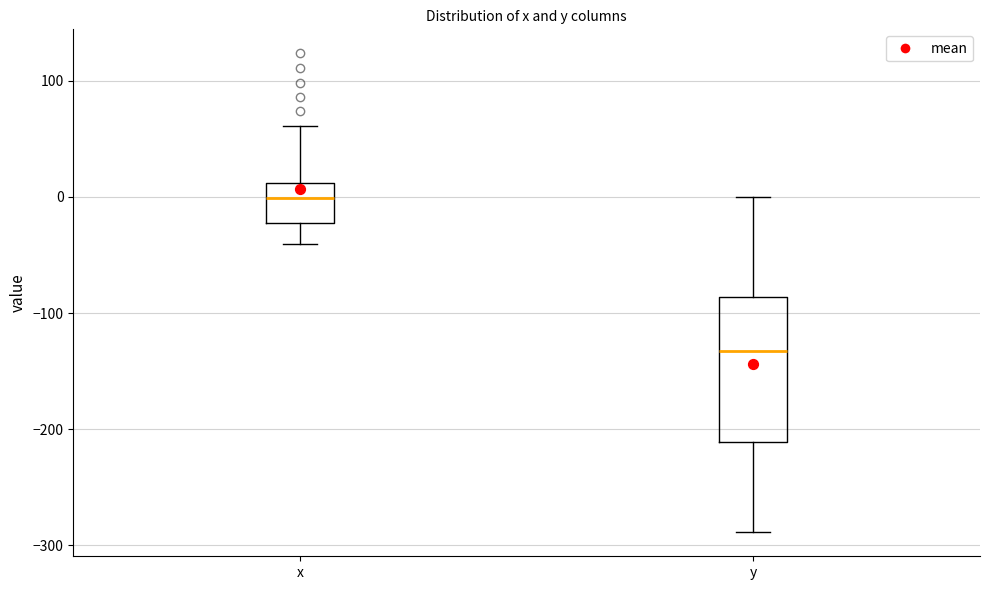

Where is the lower edge of the box for x on the y-axis? The values are not printed on the chart, so give them approximately, as read against the axis.

-20